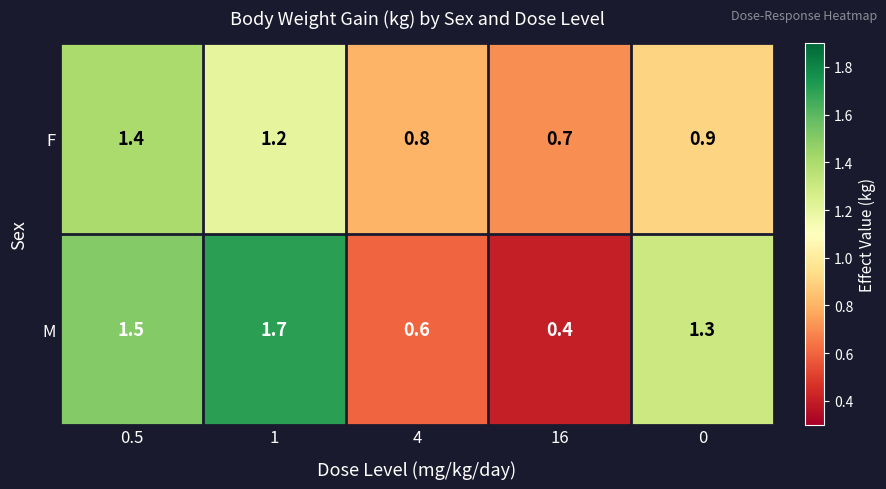

Which series has the largest total across all categories?

M